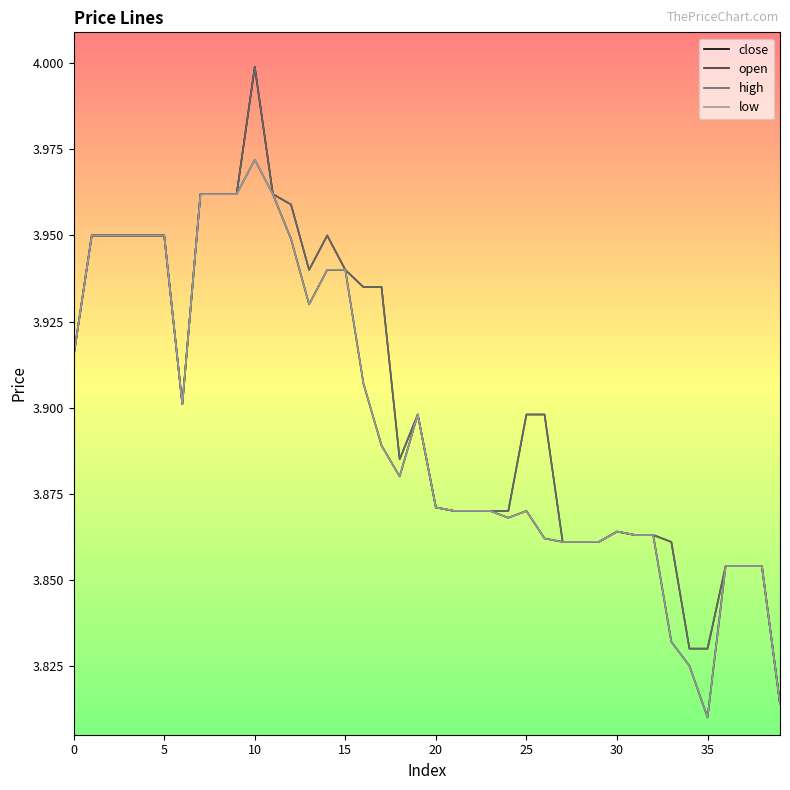

Which series has the widest spread of values?

close